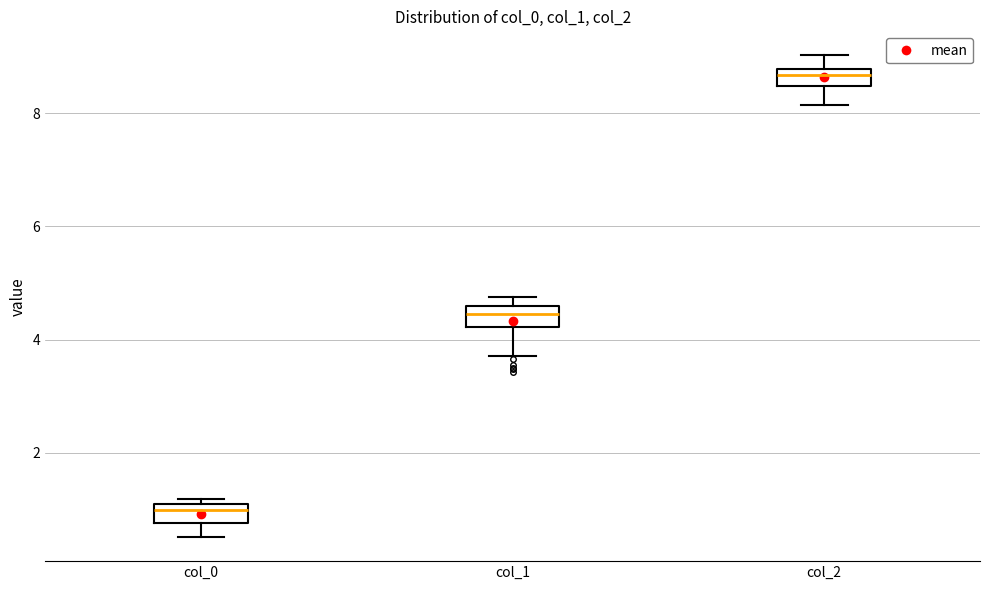

Where does the median line of the box for col_1 sit on the y-axis? The values are not printed on the chart, so give them approximately, as read against the axis.

4.4